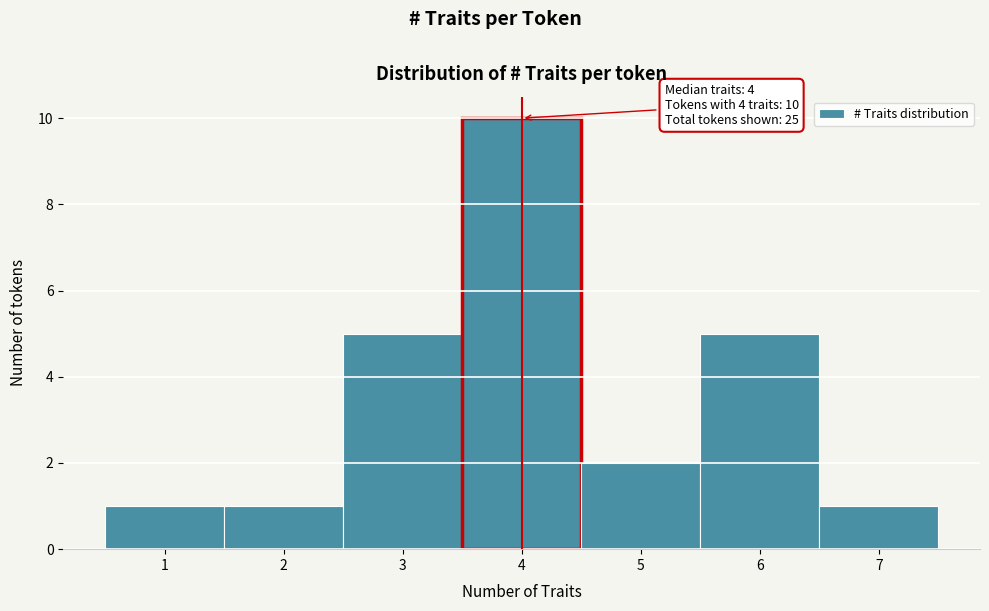

Which range on the x-axis has the tallest bar?

3.5 to 4.5